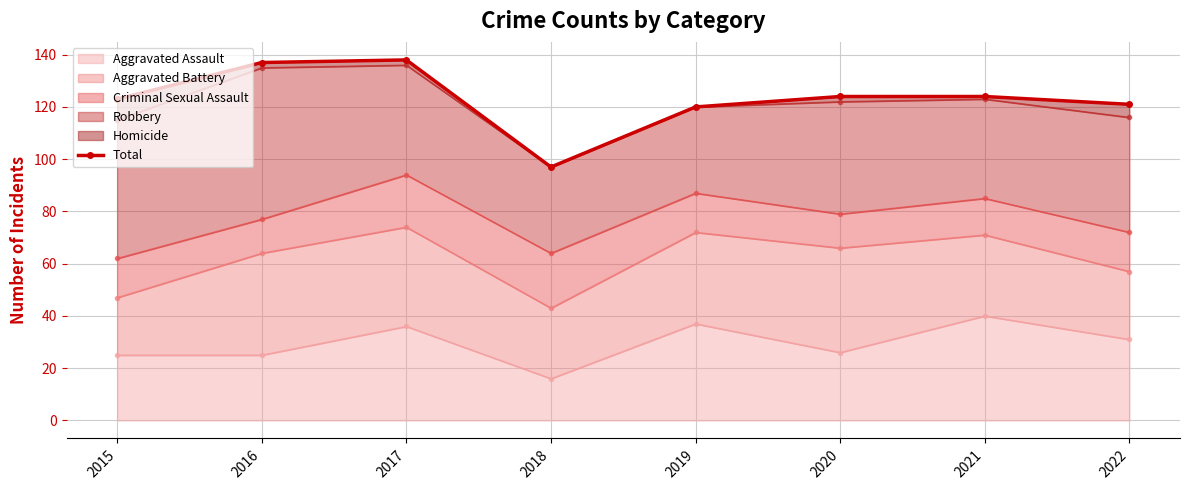

At which category does the chart reach its minimum across all series?

2018